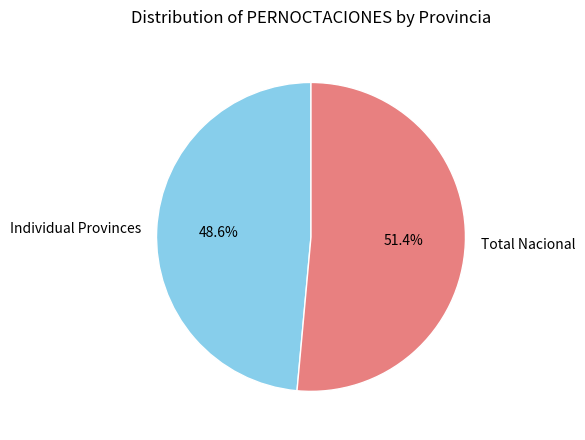

Which has a higher value, Total Nacional or Individual Provinces?

Total Nacional